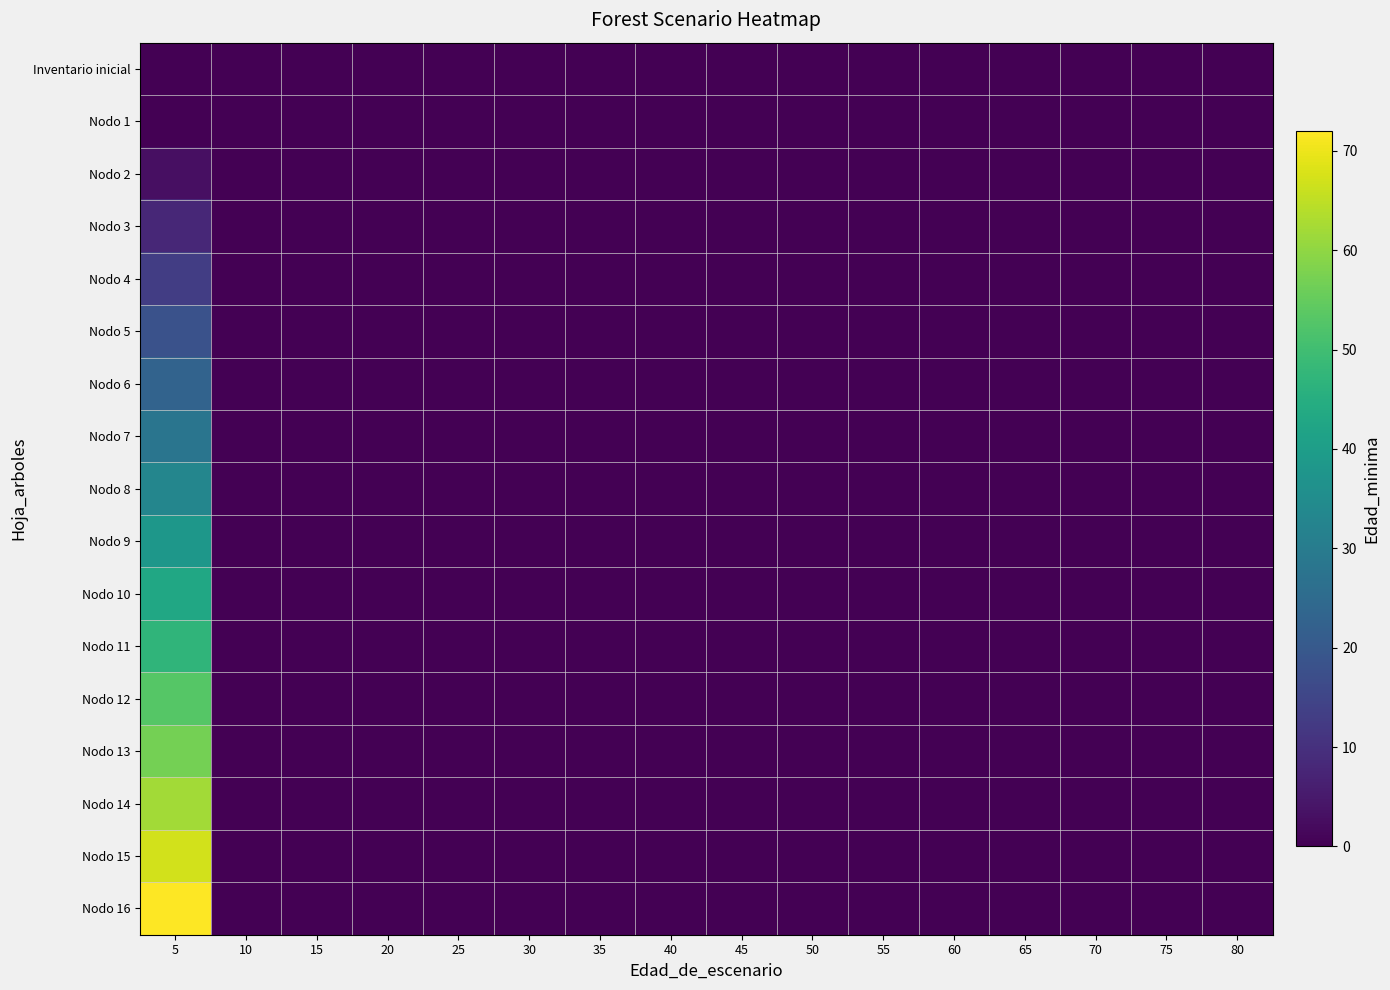

Which series changed the most between 25 and 40?

Inventario inicial